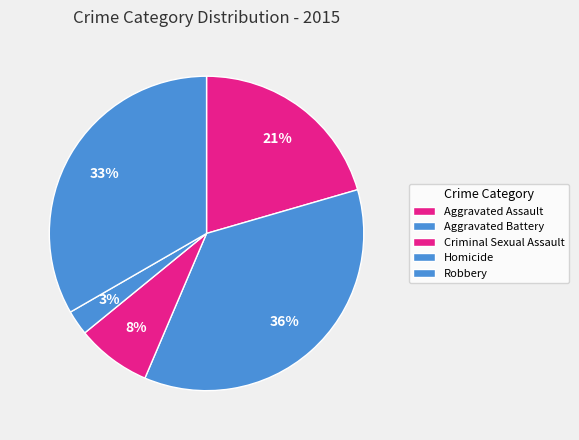

To the nearest percent, what is the combined percentage of Criminal Sexual Assault and Aggravated Assault?

28%